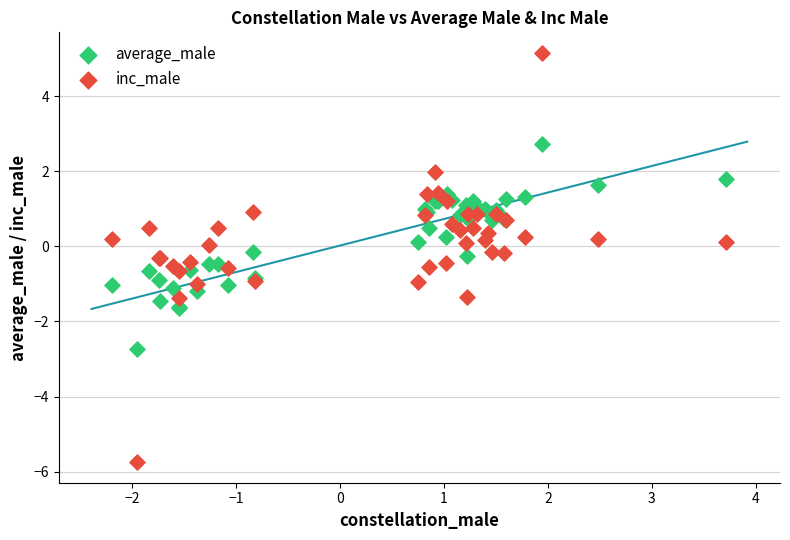

What are all the series names shown in the legend?

average_male, inc_male